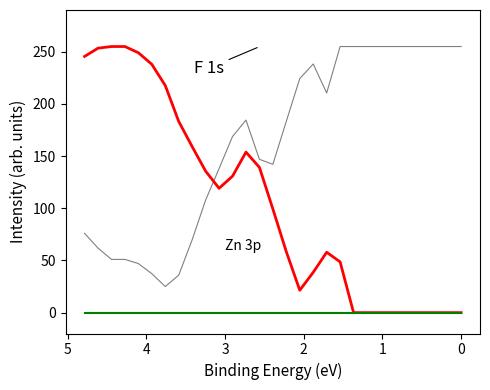

What position from the right is 3?

25